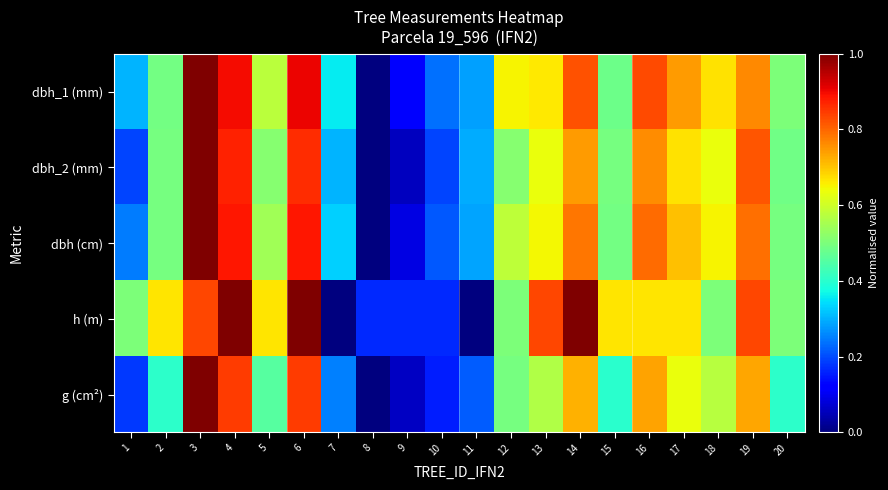

Reading left to right, extract all data points from this chart.

dbh_1 (mm): 1=0.3	2=0.5	3=1.0	4=0.9	5=0.6	6=0.9	7=0.4	8=0.0	9=0.1	10=0.2	11=0.3	12=0.7	13=0.7	14=0.8	15=0.5	16=0.8	17=0.7	18=0.7	19=0.8	20=0.5
dbh_2 (mm): 1=0.2	2=0.5	3=1.0	4=0.9	5=0.5	6=0.9	7=0.3	8=0.0	9=0.1	10=0.2	11=0.3	12=0.5	13=0.6	14=0.7	15=0.5	16=0.8	17=0.7	18=0.6	19=0.8	20=0.5
dbh (cm): 1=0.2	2=0.5	3=1.0	4=0.9	5=0.5	6=0.9	7=0.3	8=0.0	9=0.1	10=0.2	11=0.3	12=0.6	13=0.6	14=0.8	15=0.5	16=0.8	17=0.7	18=0.7	19=0.8	20=0.5
h (m): 1=0.5	2=0.7	3=0.8	4=1.0	5=0.7	6=1.0	7=0.0	8=0.2	9=0.2	10=0.2	11=0.0	12=0.5	13=0.8	14=1.0	15=0.7	16=0.7	17=0.7	18=0.5	19=0.8	20=0.5
g (cm²): 1=0.2	2=0.4	3=1.0	4=0.8	5=0.5	6=0.8	7=0.3	8=0.0	9=0.1	10=0.2	11=0.2	12=0.5	13=0.6	14=0.7	15=0.4	16=0.7	17=0.6	18=0.6	19=0.7	20=0.4